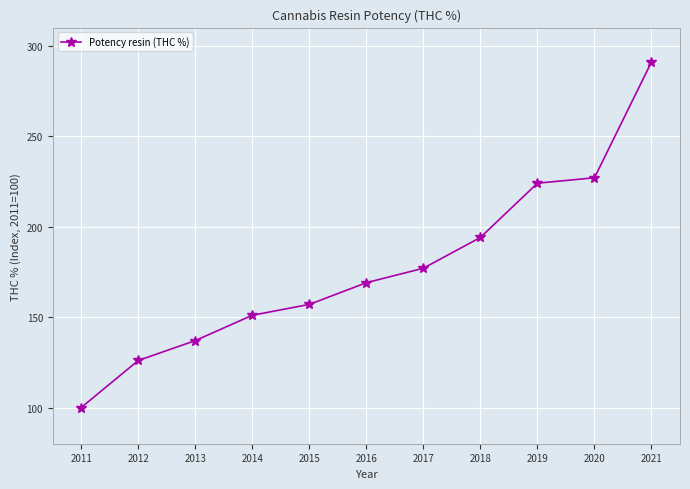

Read the value at 2014.

151